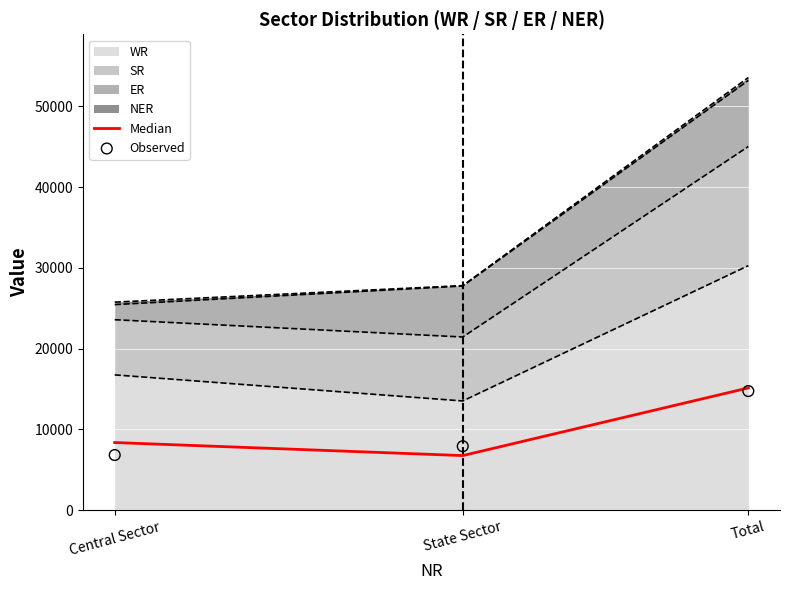

Is the value of Median at Total greater than the value of Observed at Central Sector?

Yes